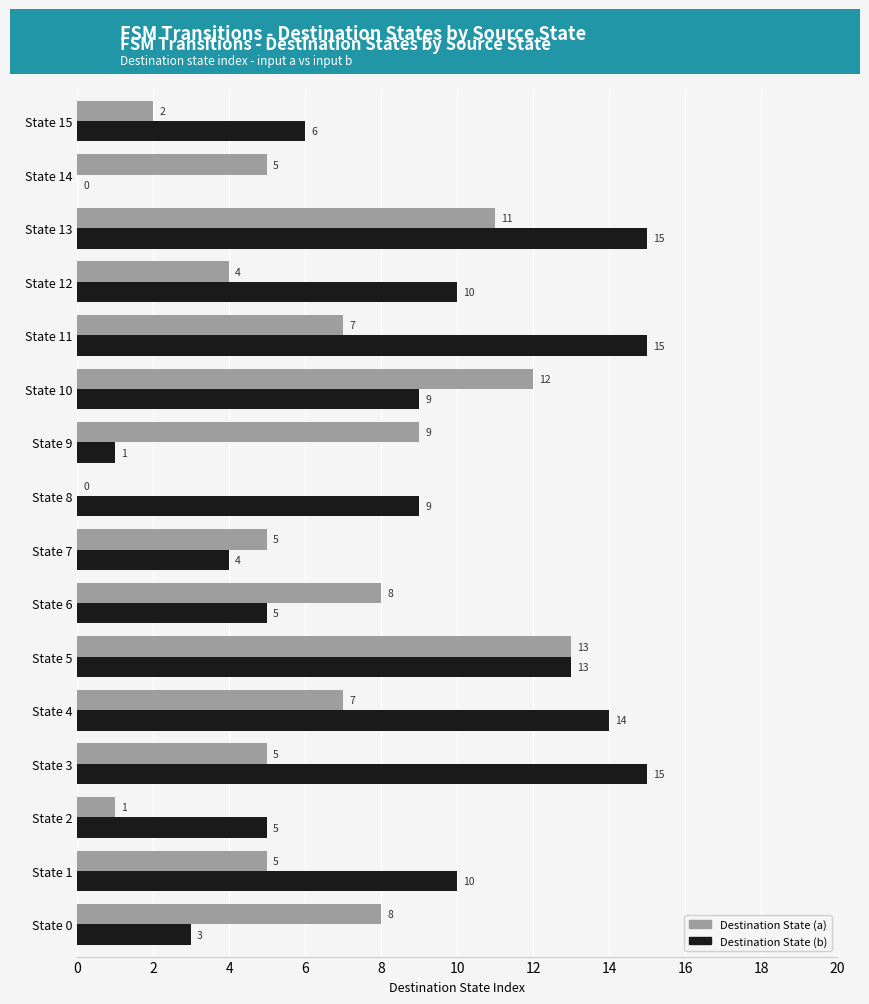

Which category has the highest value in the Destination State (a) series?

State 5